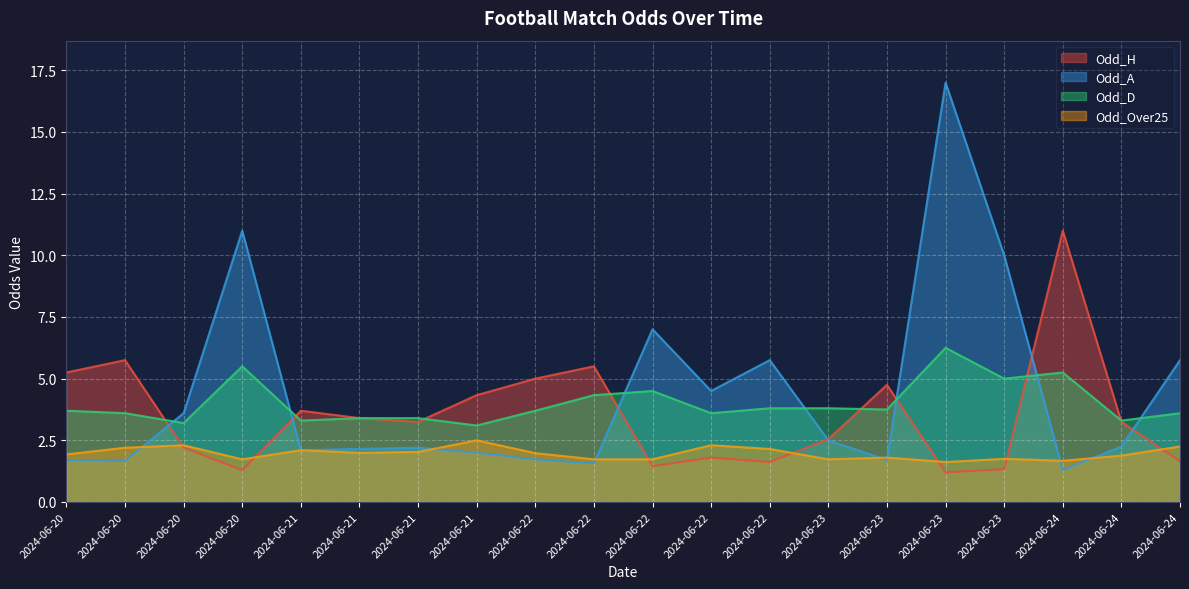

At which label is Odd_D closest to 4?

2024-06-22